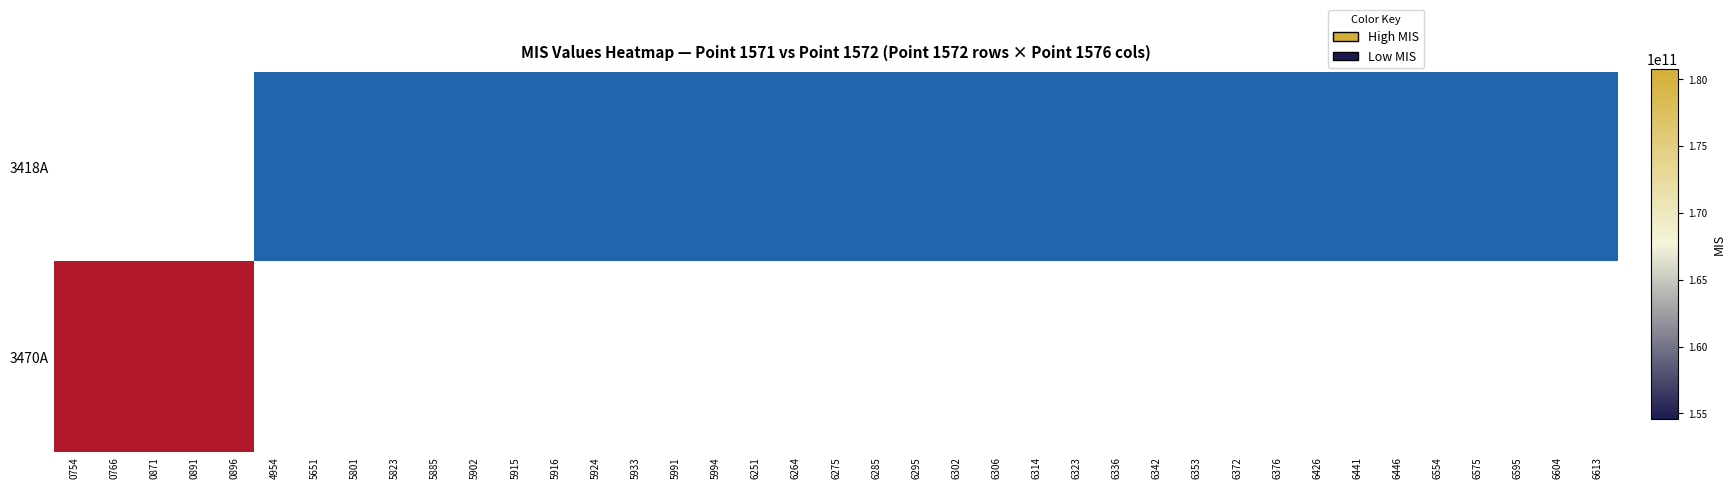

At which category does the chart reach its peak across all series?

0896